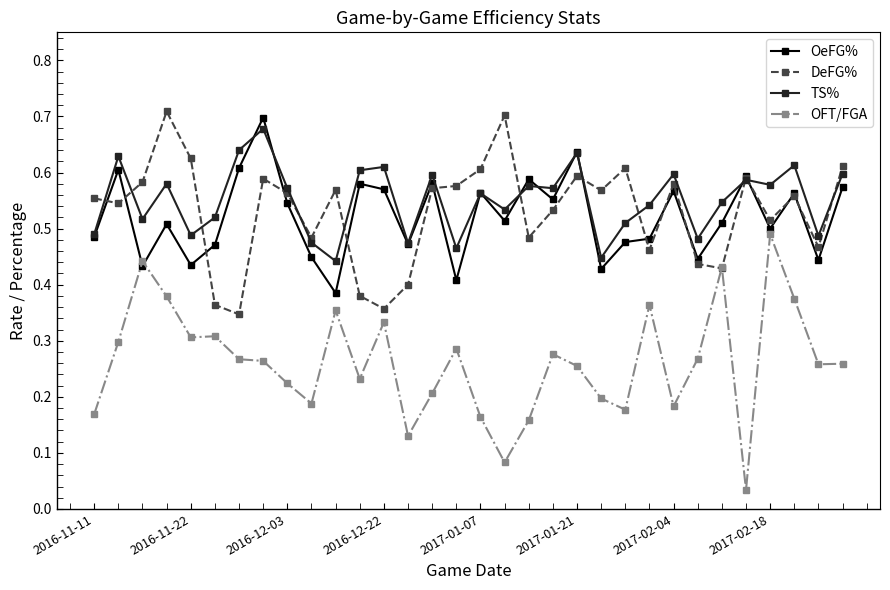

True or false: TS% has more than 0 interior local peaks.

True